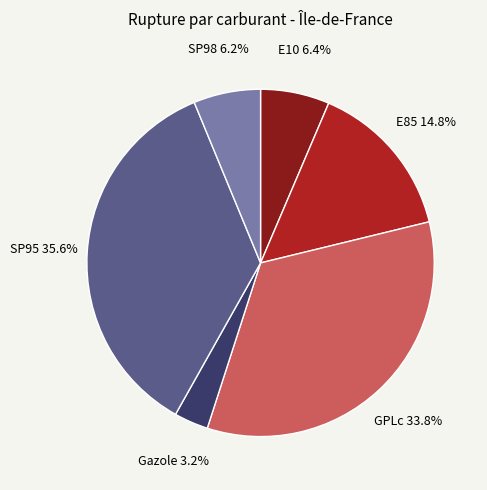

What percentage is NOT represented by SP98?

93.8%